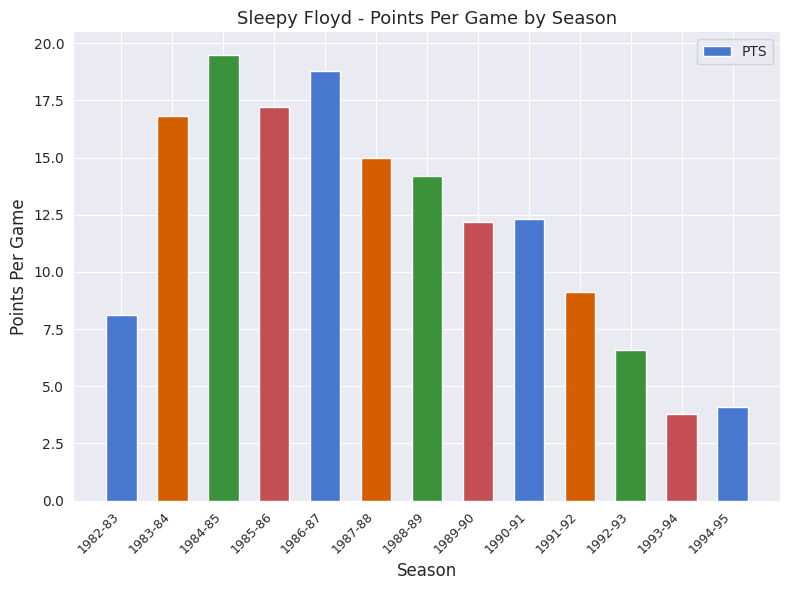

Which label corresponds to the smallest value in the chart?

1993-94